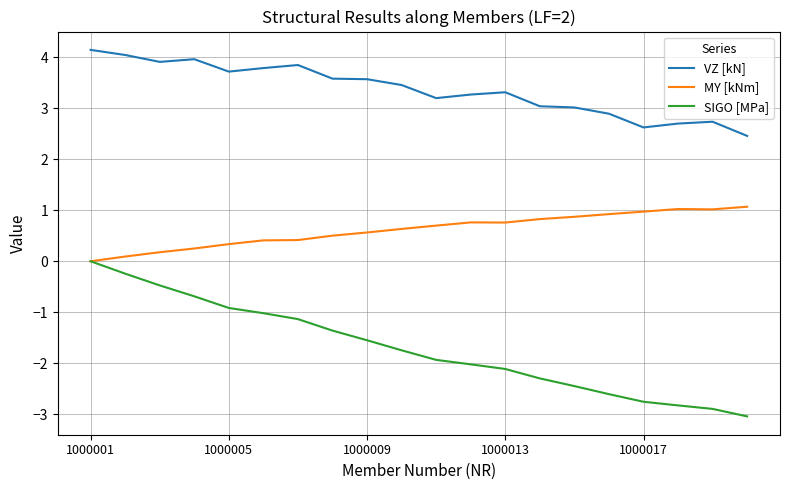

True or false: VZ [kN] and SIGO [MPa] cross at least once.

False